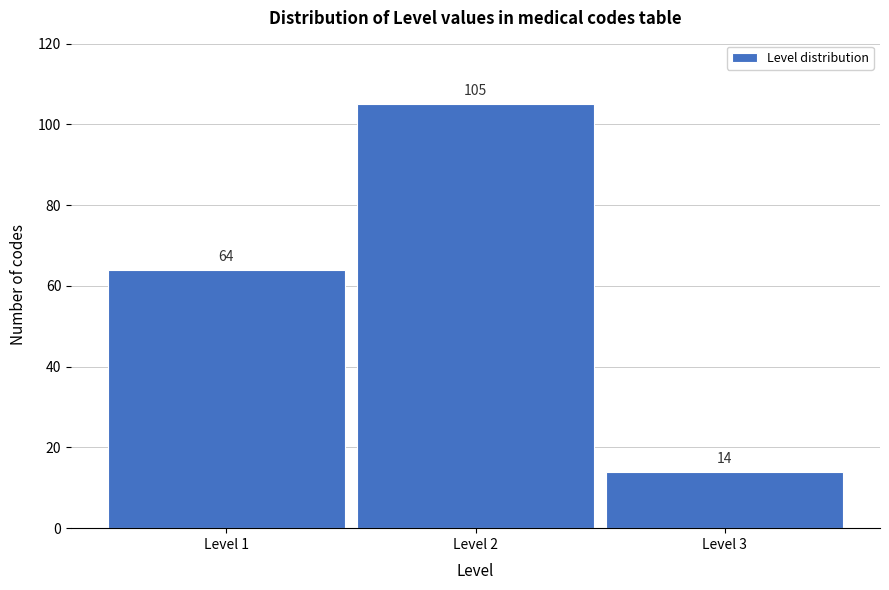

Reading left to right, extract all data points from this chart.

64	105	14